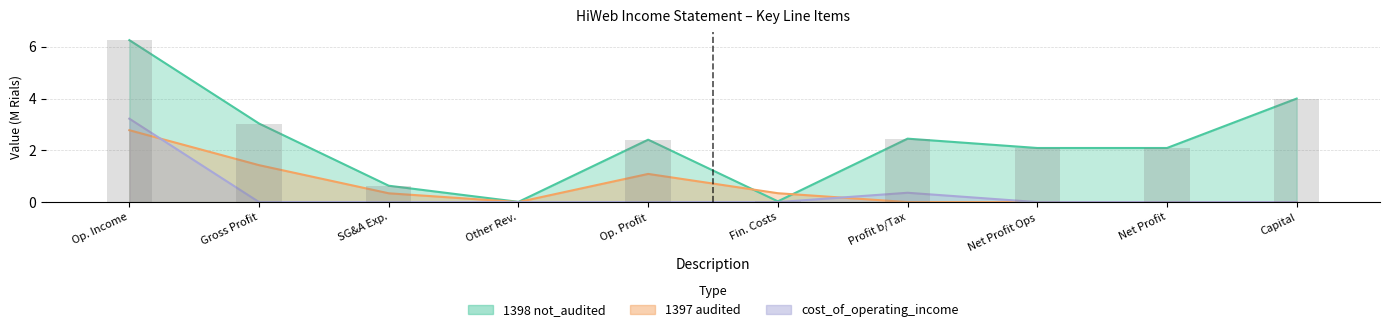

Which series changed the most between Op. Income and Profit b/Tax?

1398 (not_audited)